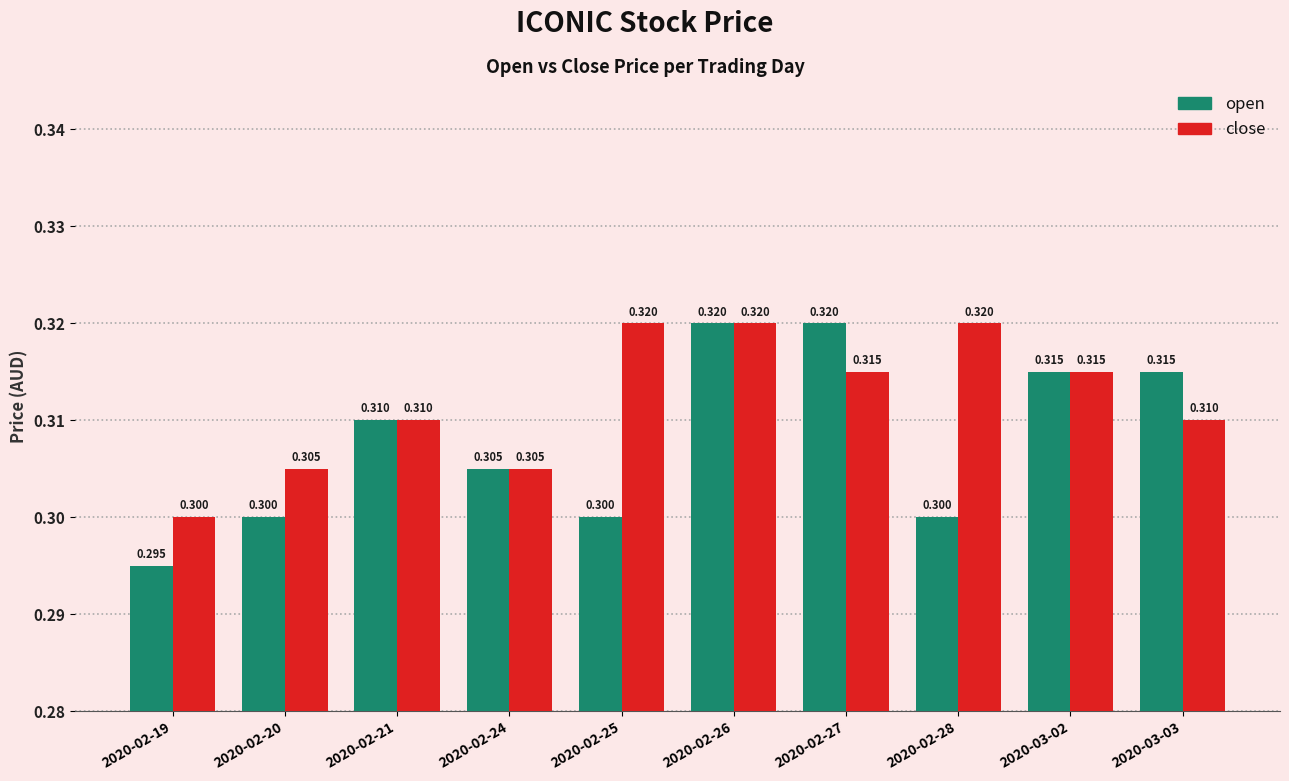

True or false: open has a value of 0.4 at 2020-03-03.

False